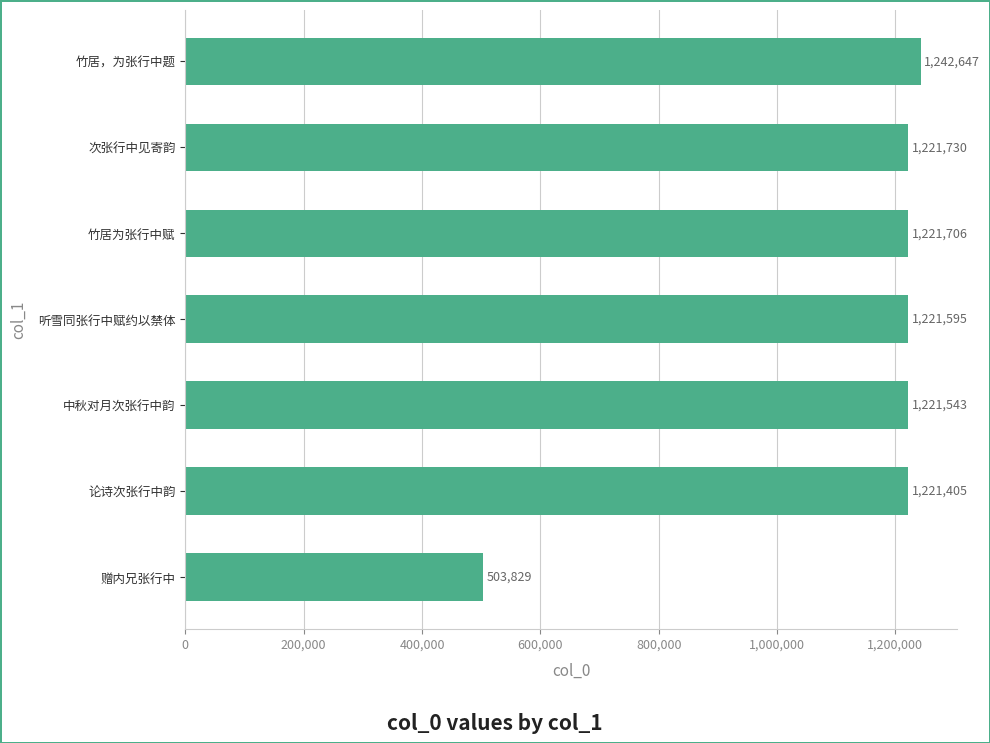

What is the change in value from 听雪同张行中赋约以禁体 to 次张行中见寄韵?

+135